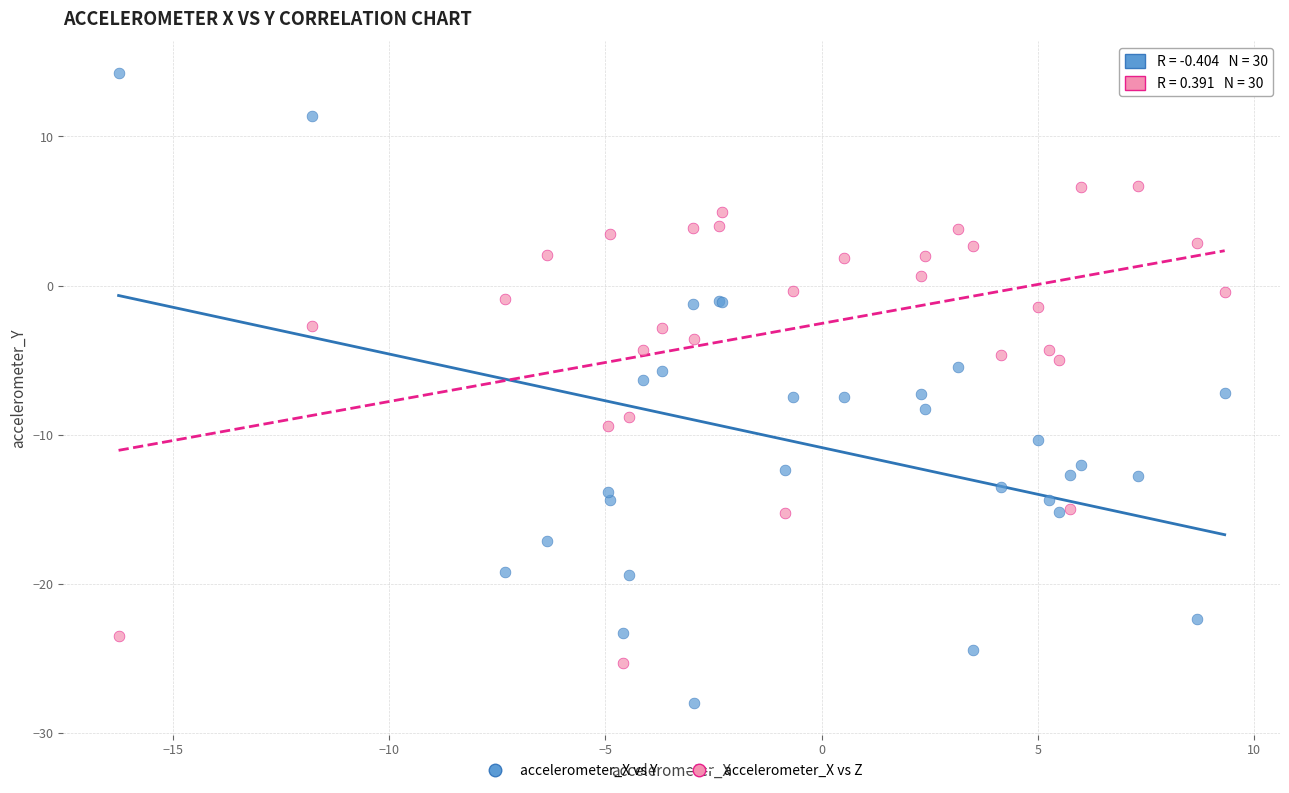

Which series has the widest spread of Y values?

accelerometer_X vs Y